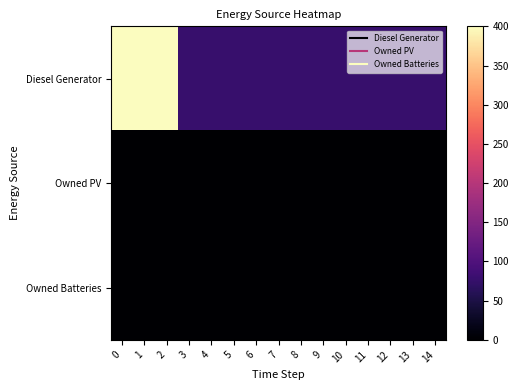

List the series in order of their peak value, highest first.

Diesel Generator, Owned PV, Owned Batteries